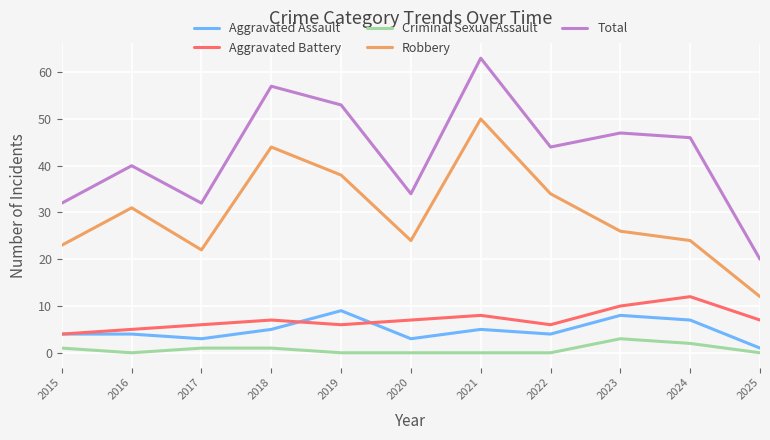

What are all the series names shown in the legend?

Aggravated Assault, Aggravated Battery, Criminal Sexual Assault, Robbery, Total